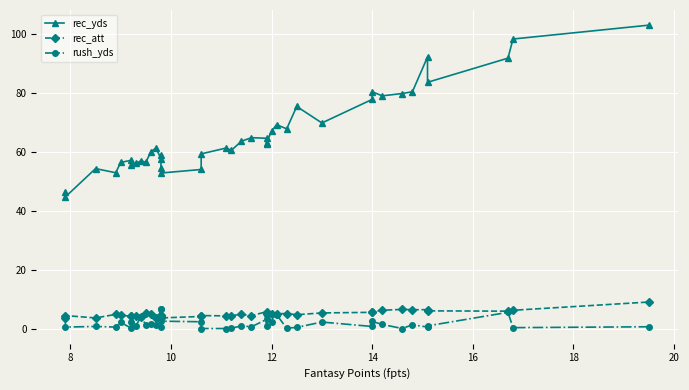

What are all the series names shown in the legend?

rec_yds, rec_att, rush_yds